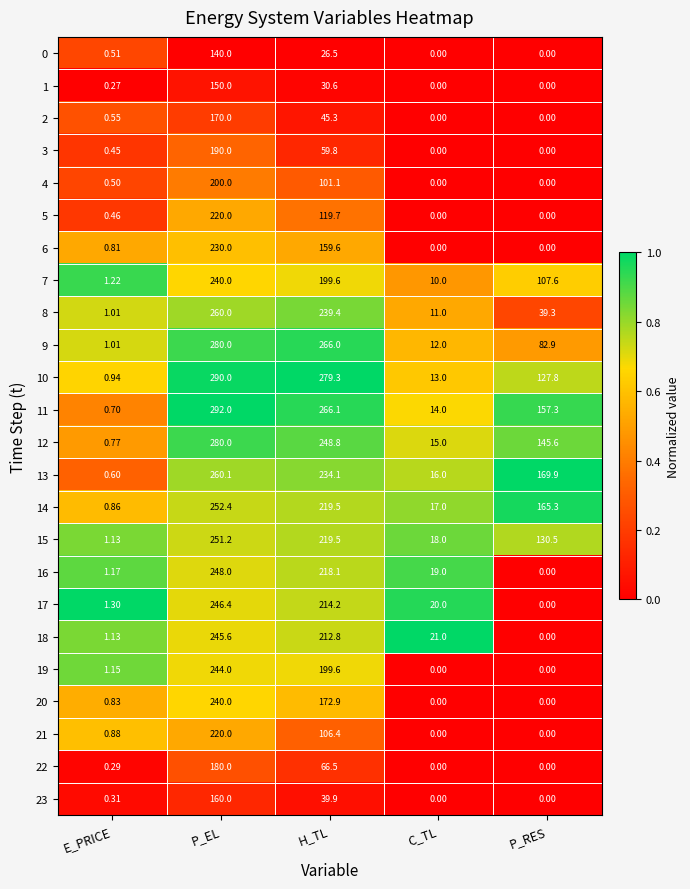

Which label corresponds to the largest value in the chart?

P_EL